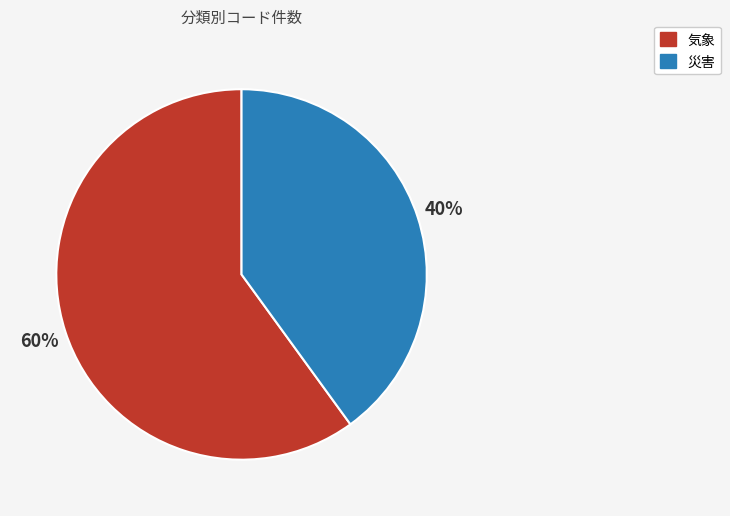

What is the smallest slice in the pie chart?

災害